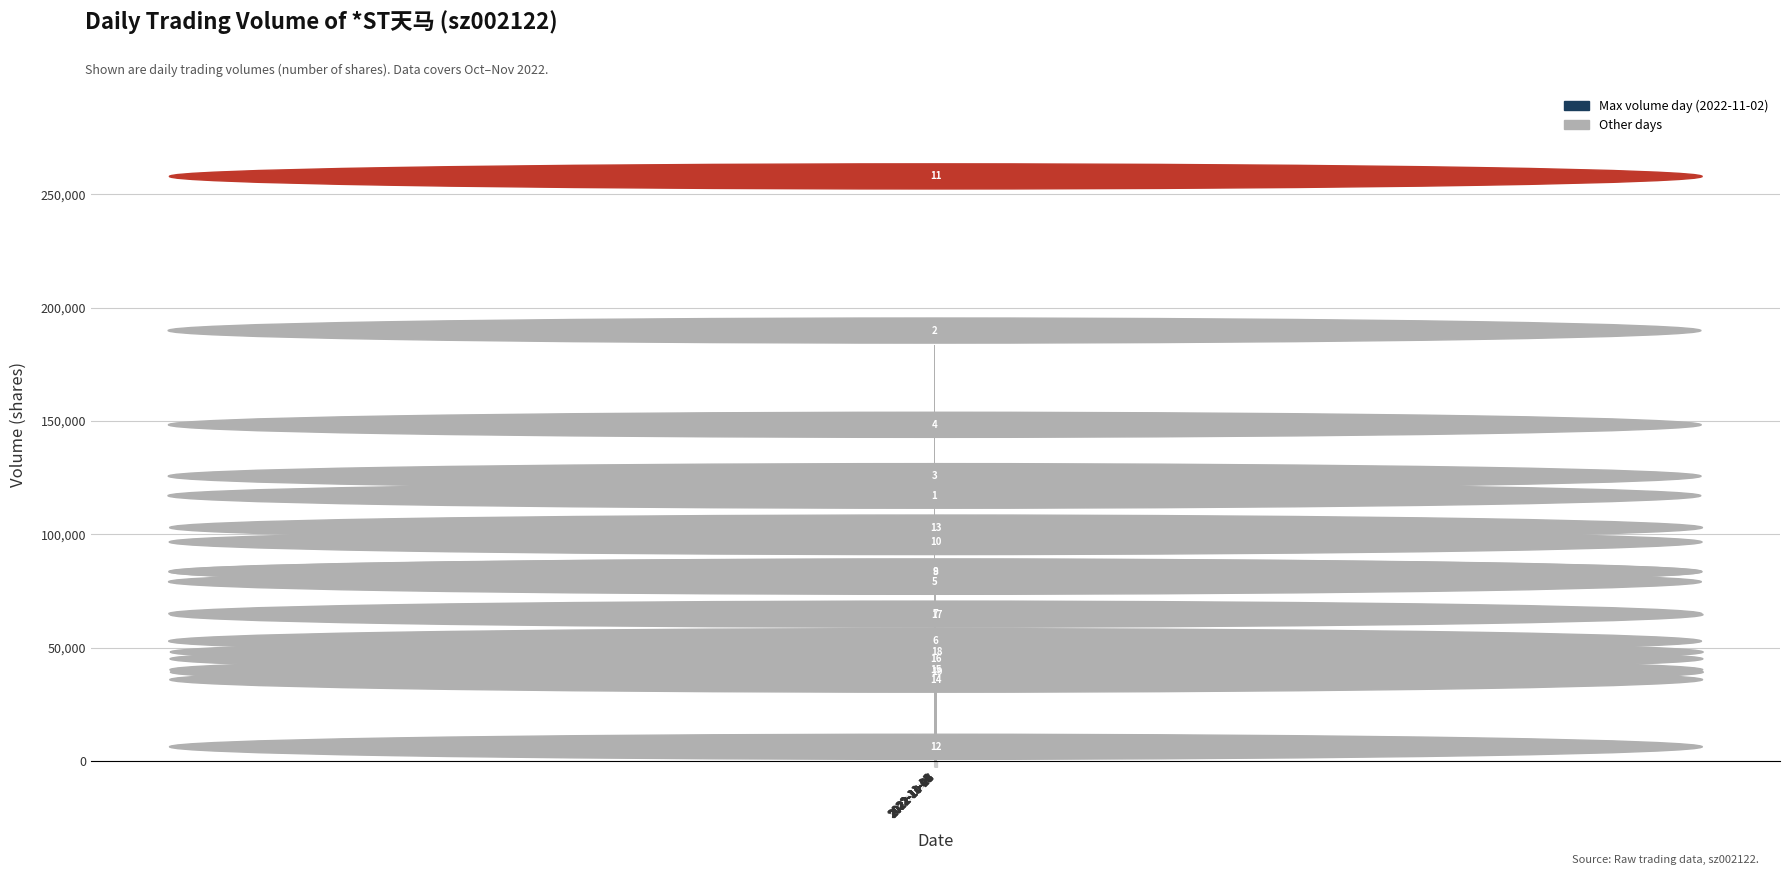

At which label is the value closest to 125826?

2022-11-14